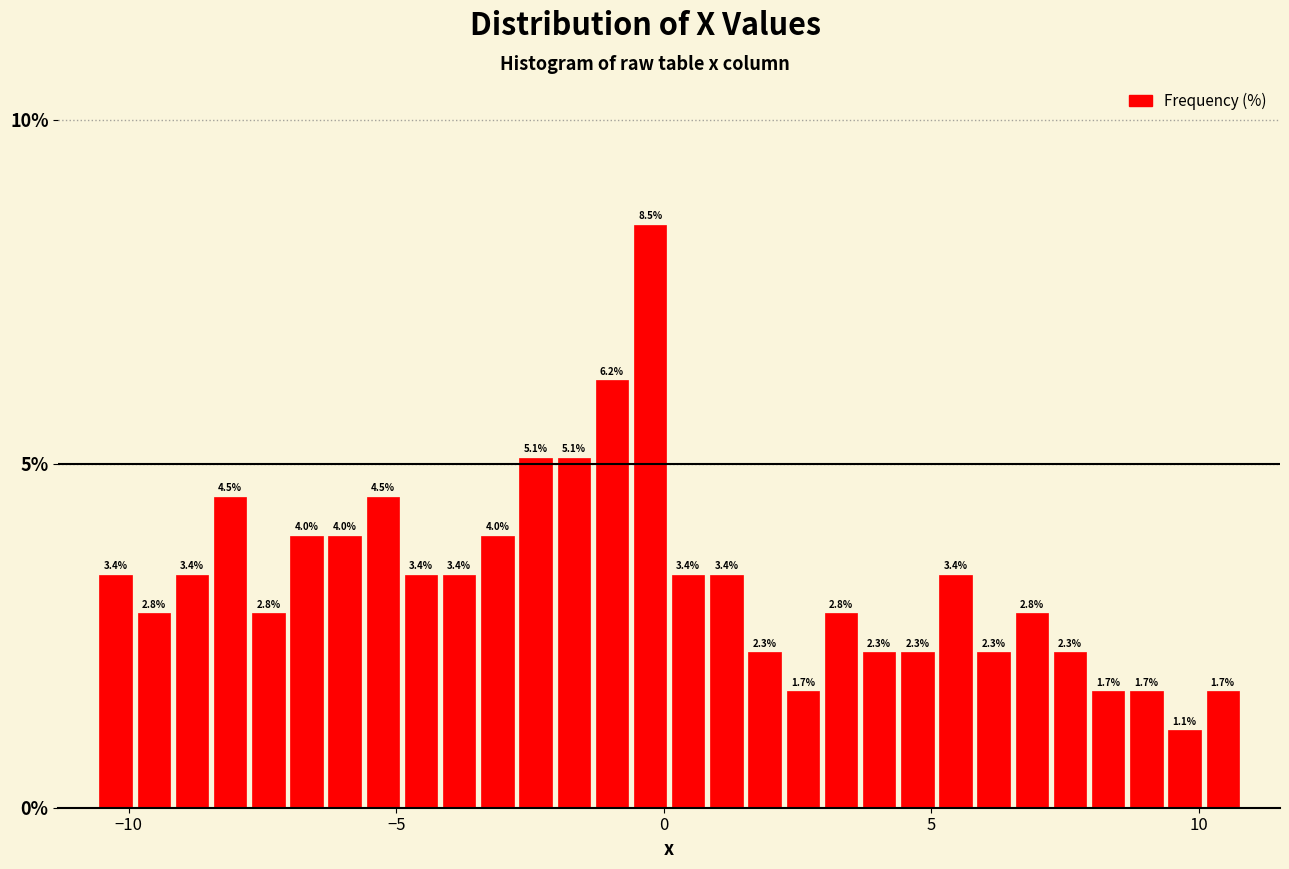

Read against the x-axis, roughly where is the centre of the tallest bar?

-0.5